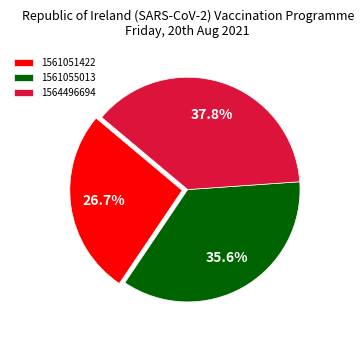

Which has a higher value, 1561055013 or 1564496694?

1564496694